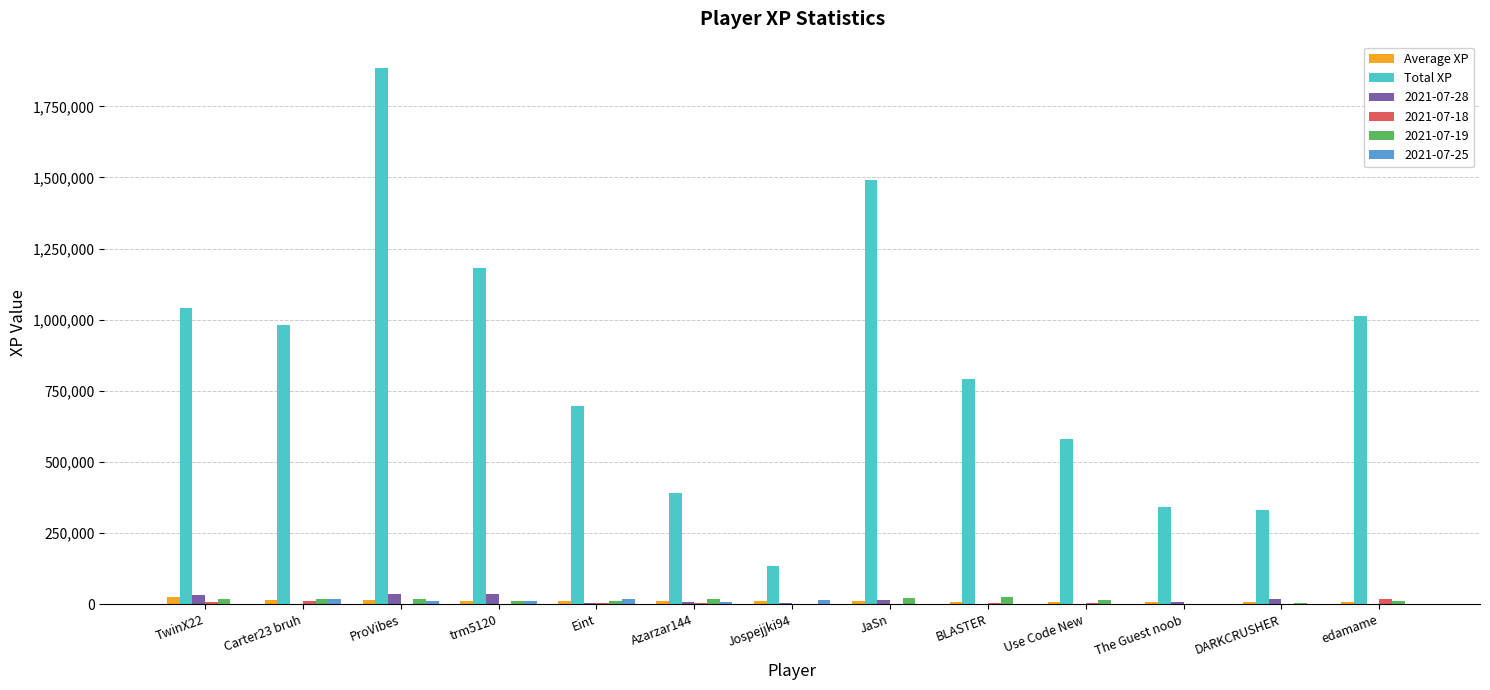

True or false: Average XP has a value of 12950.0 at trm5120.

True